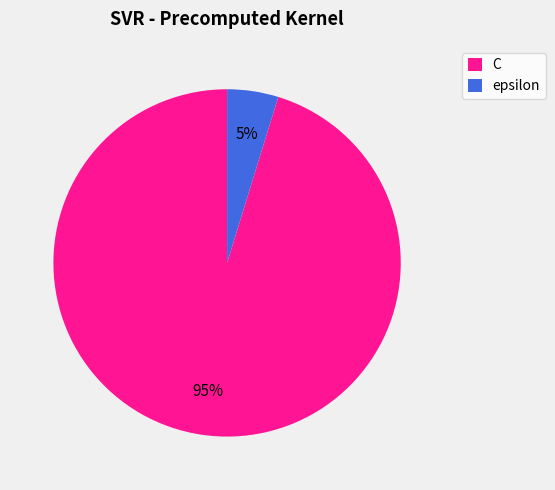

To the nearest percent, what is the combined percentage of C and epsilon?

100%